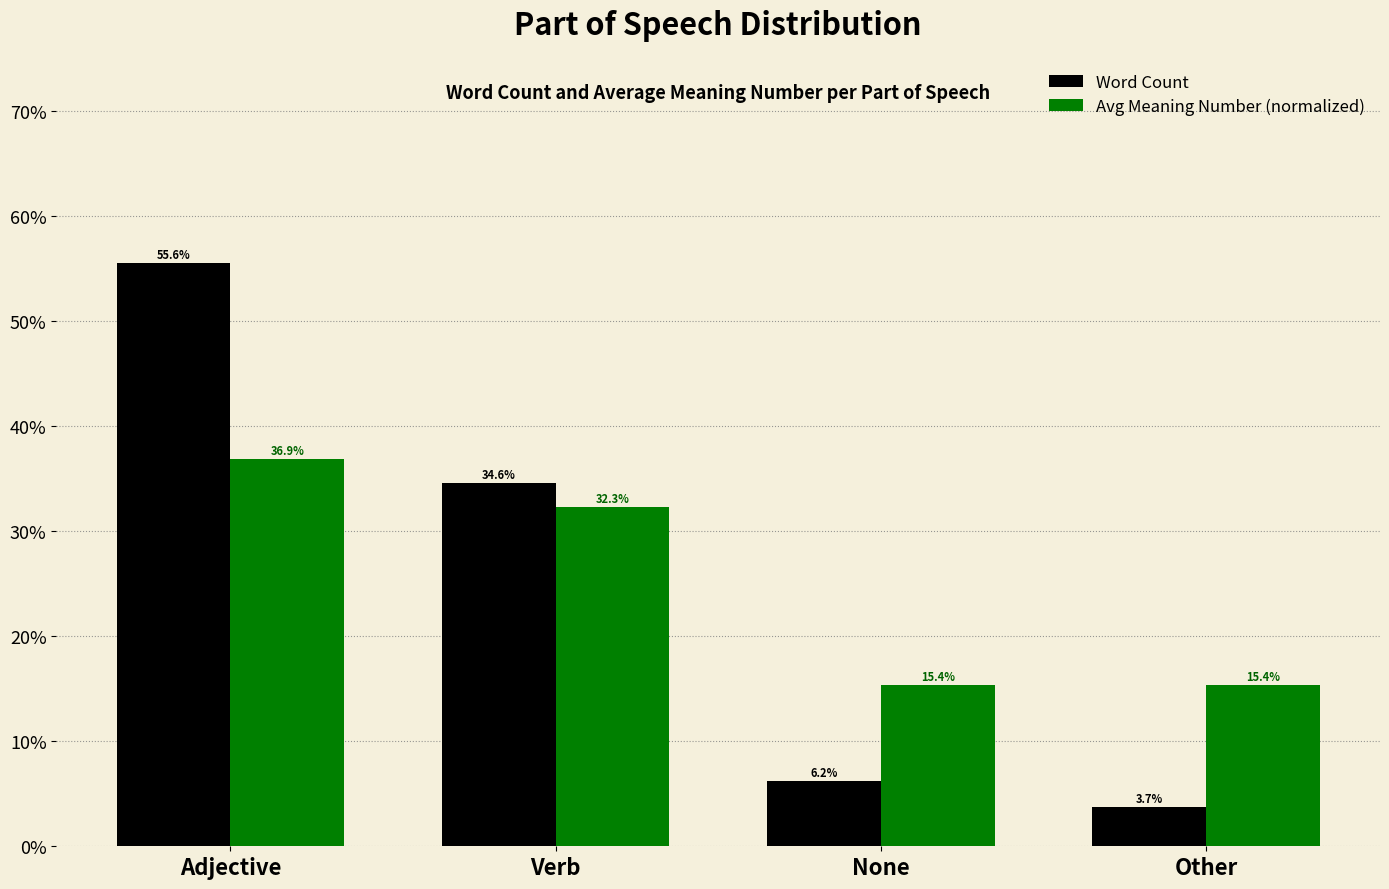

At Adjective, list the series in order from largest to smallest.

Word Count, Avg Meaning Number (normalized)